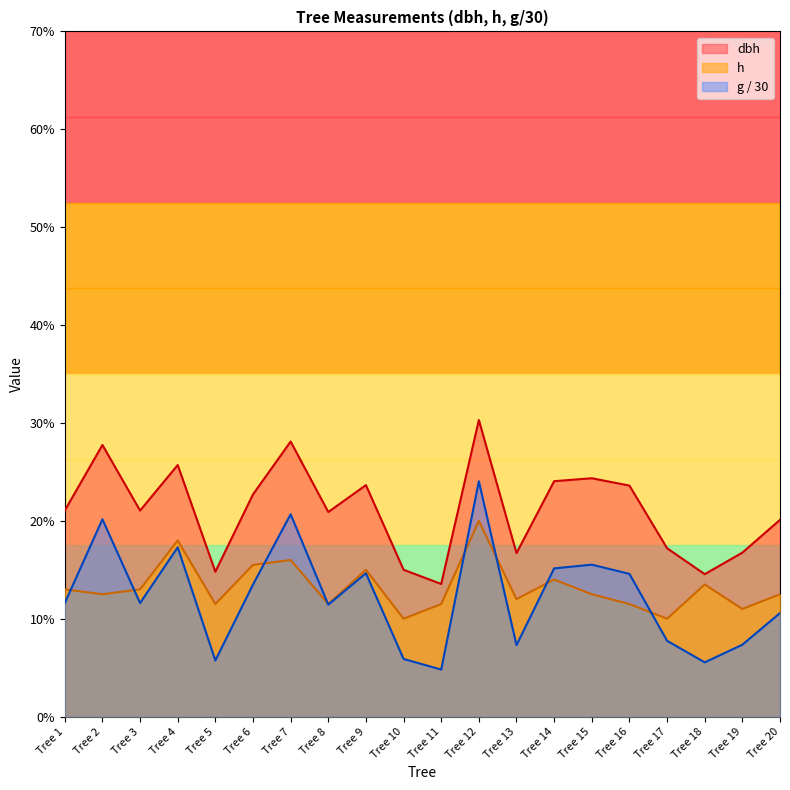

What are all the series names shown in the legend?

dbh, h, g / 30